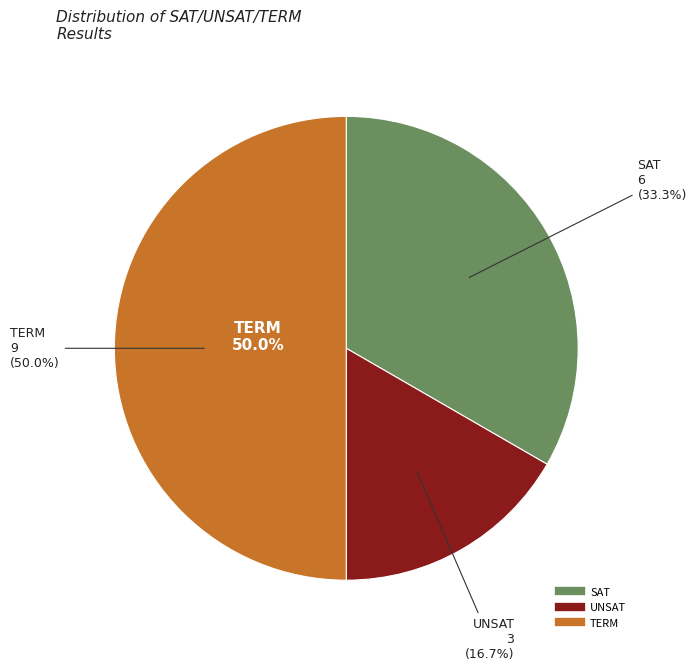

What percentage is the UNSAT slice, to the nearest percent?

17%